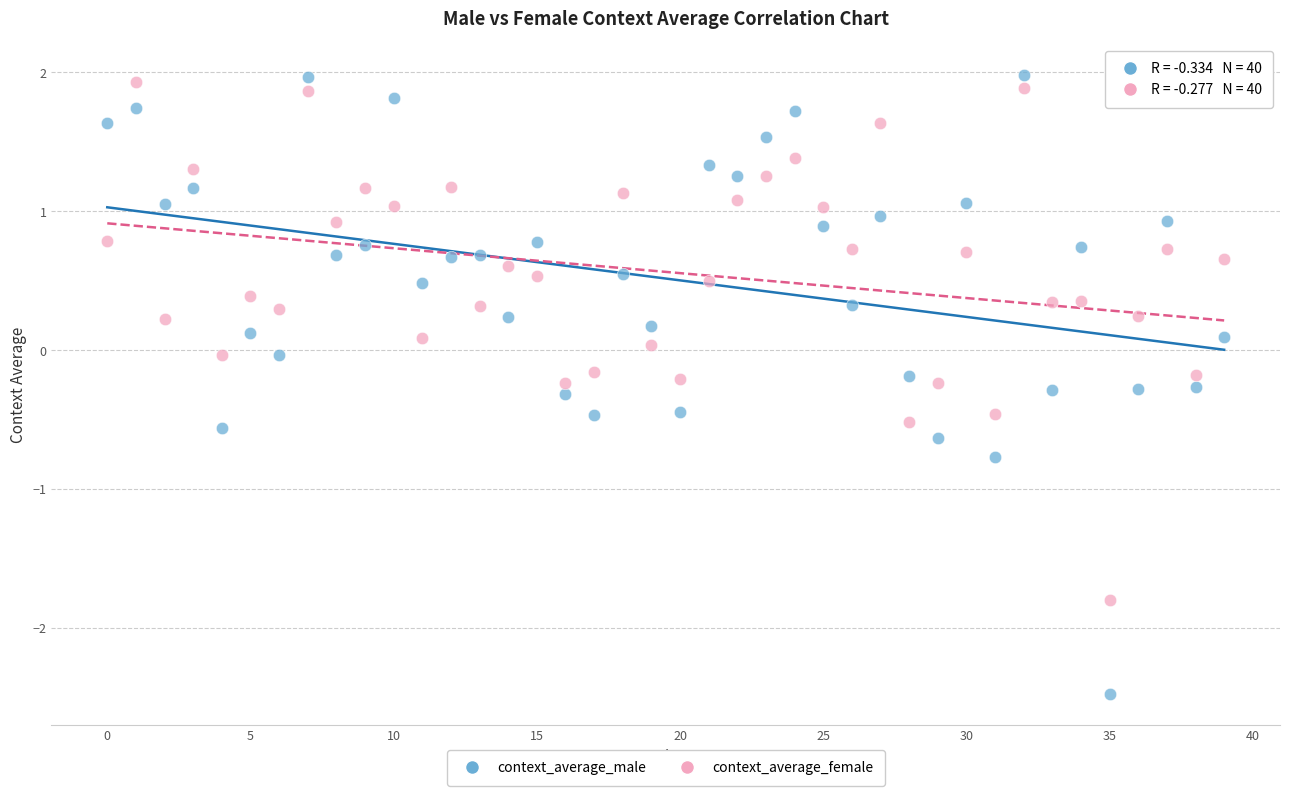

Which series reaches the minimum Y coordinate?

context_average_male